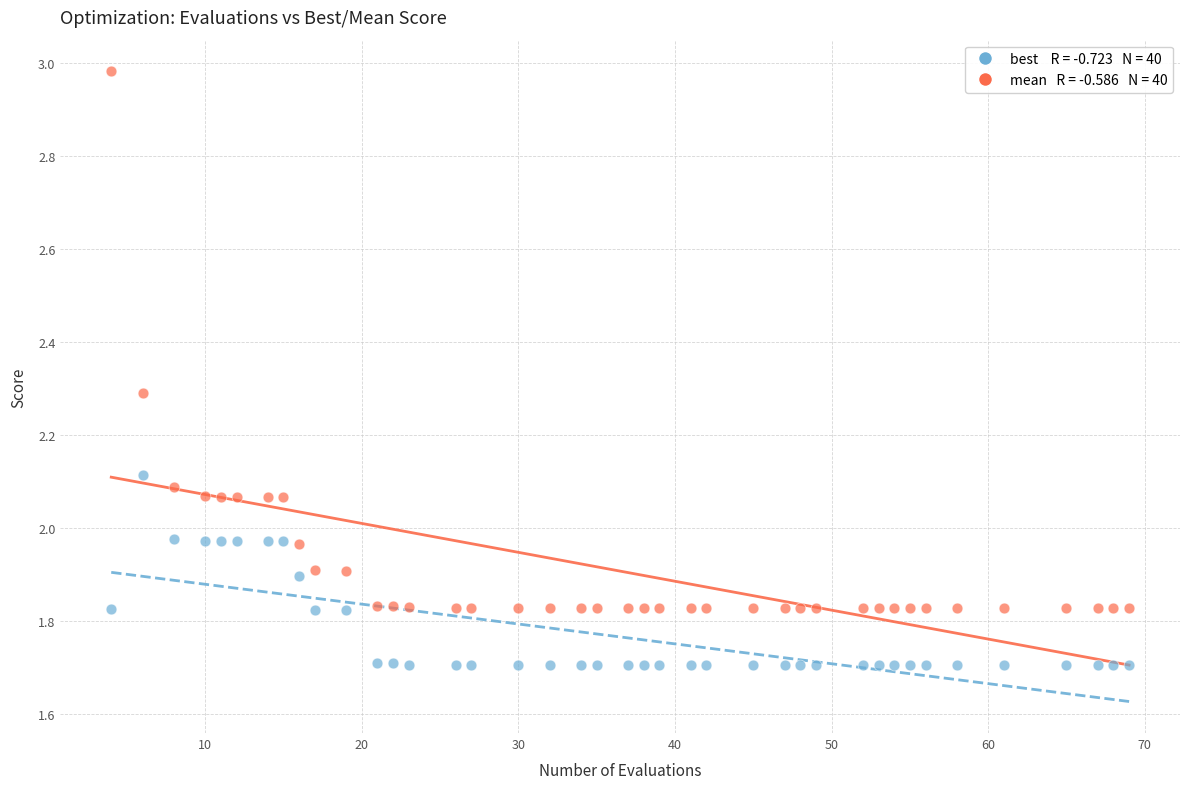

Across all data points, what is the range of X values (max minus min)?

65.0